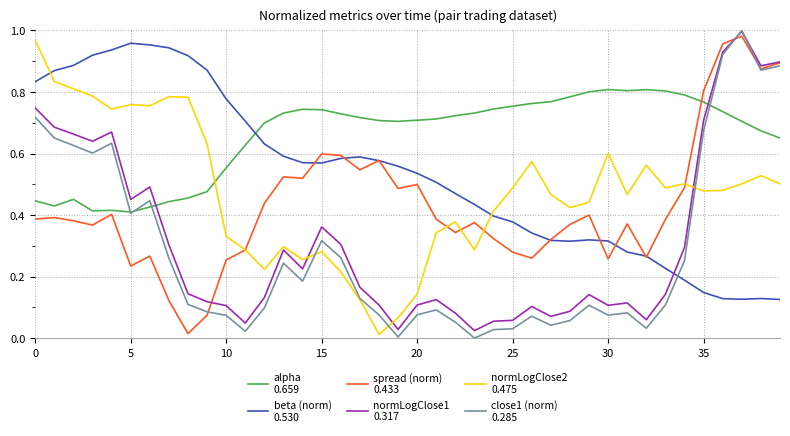

How many lines are shown in the chart?

6